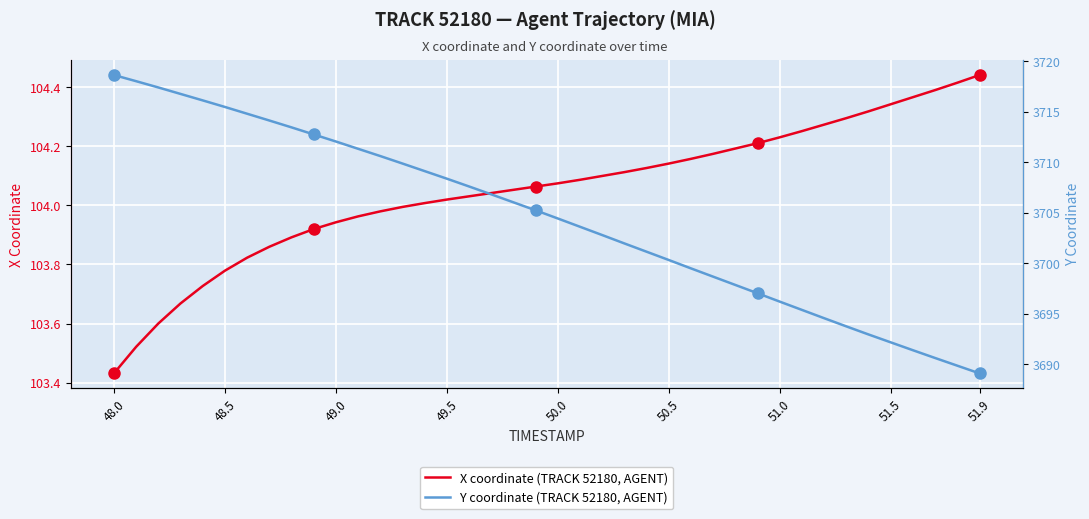

True or false: X coordinate (TRACK 52180, AGENT) has more than 2 points higher than both neighbors.

False